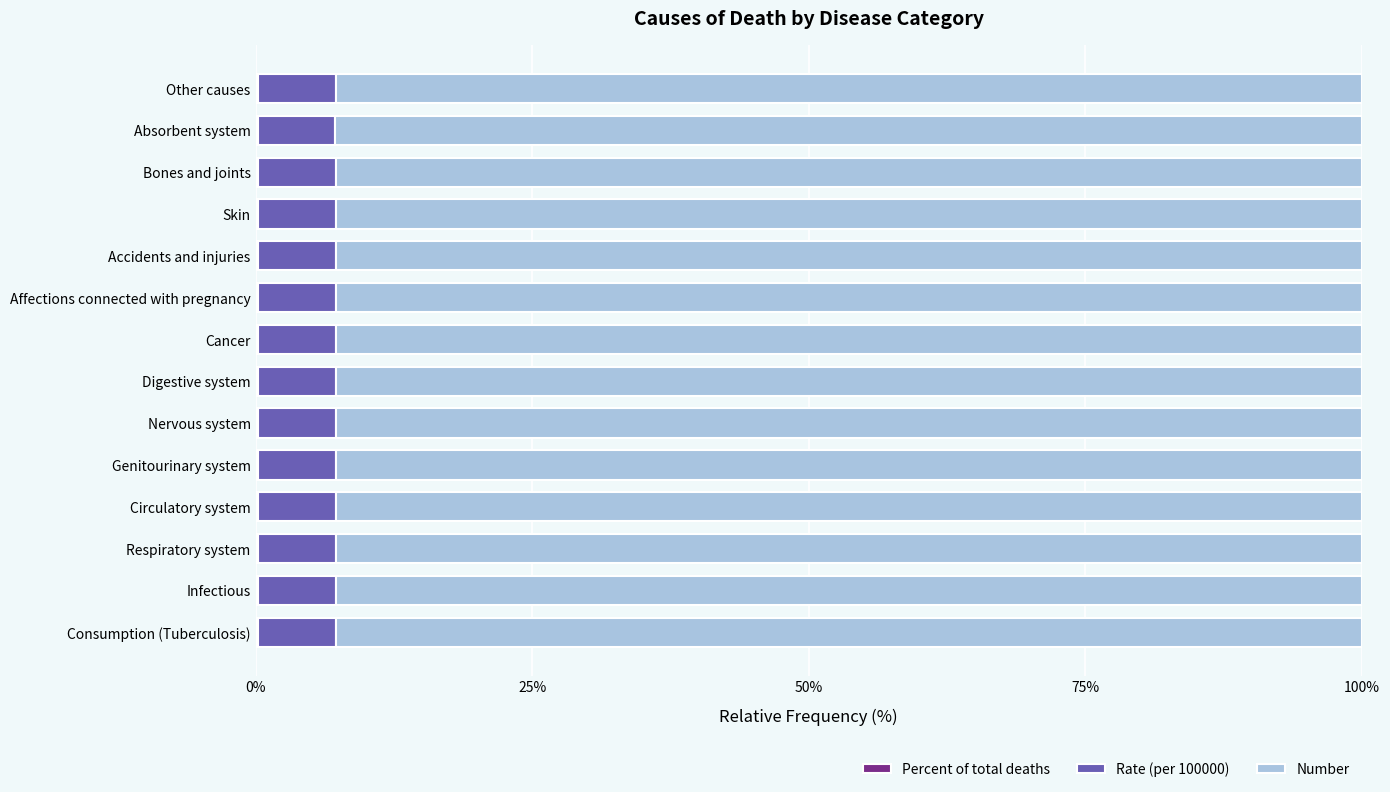

Count the number of data series in this chart.

3